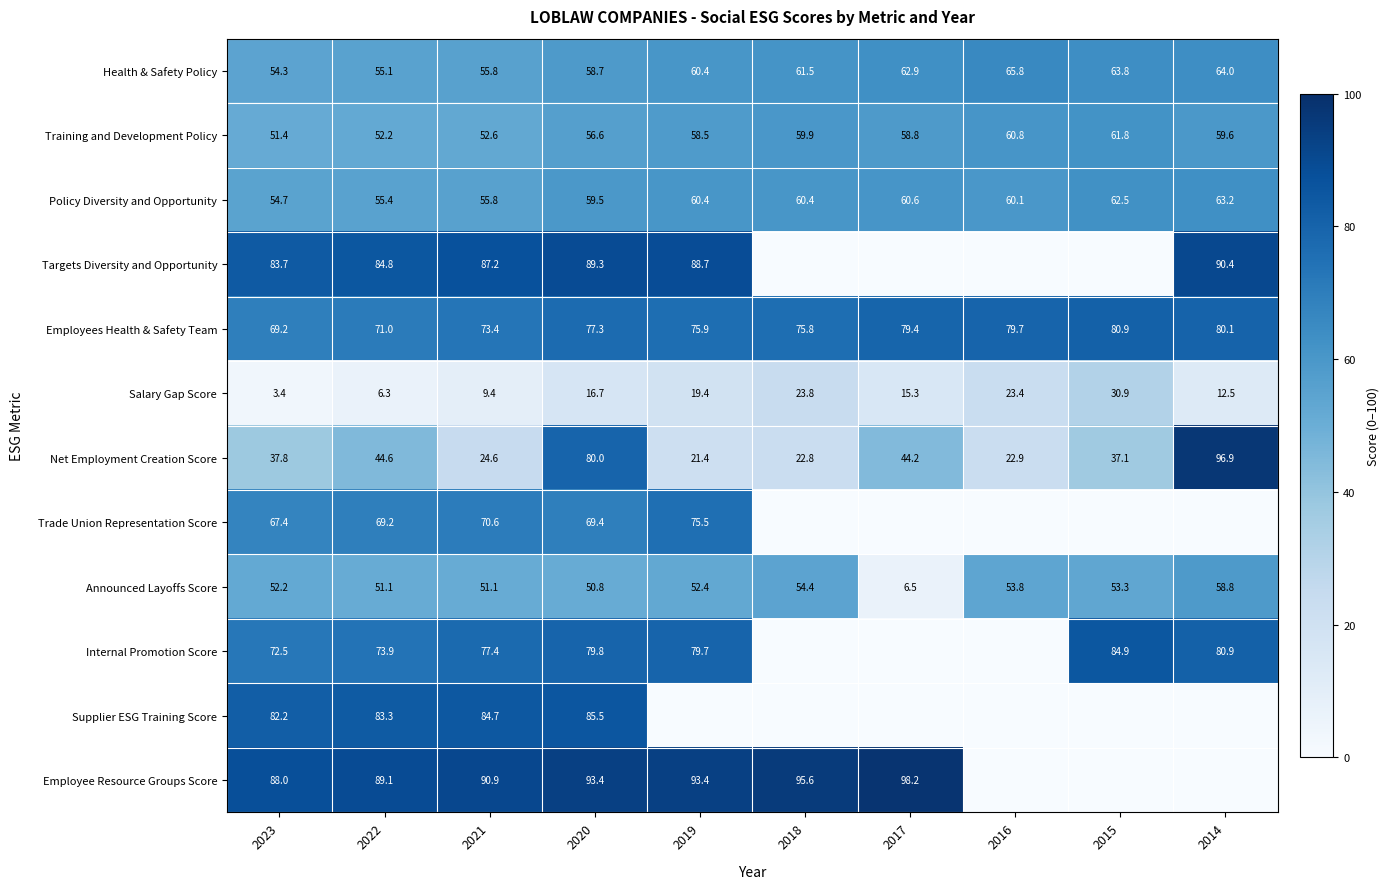

At which category is the sum across all series the highest?

2020